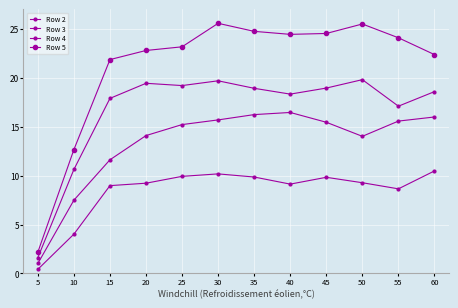

What is the value of the Row 2 point at the 4th from the left?

9.2